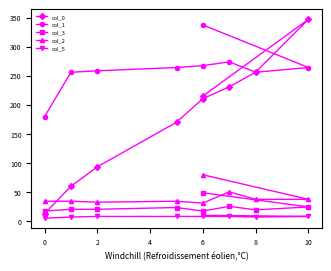

How many lines are shown in the chart?

5